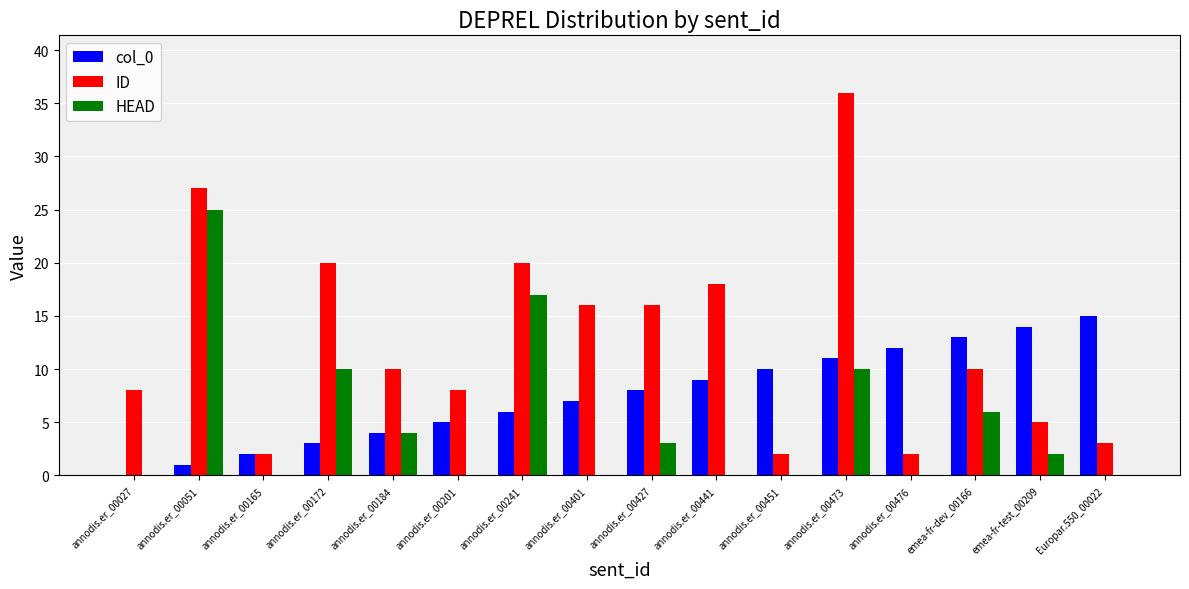

What are all the series names shown in the legend?

col_0, ID, HEAD